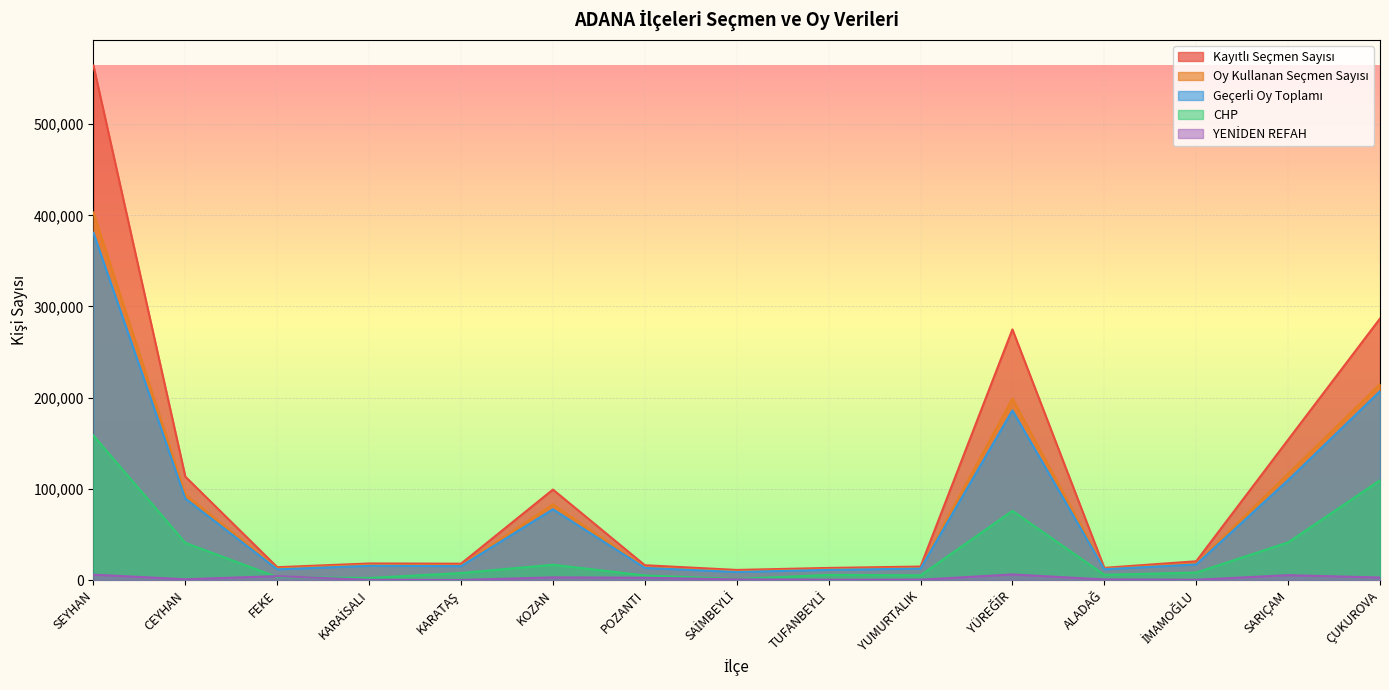

Where does the Oy Kullanan Seçmen Sayısı series first go above 16564?

SEYHAN